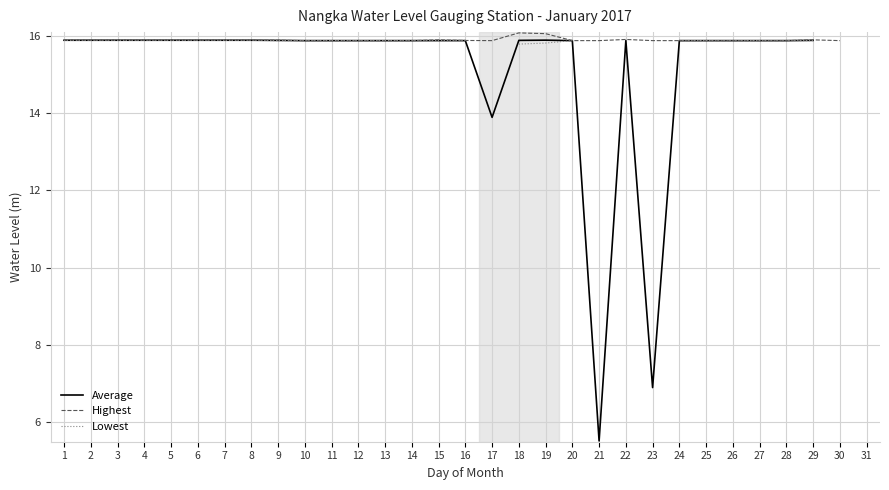

Which has a higher value, 1 or 20?

1